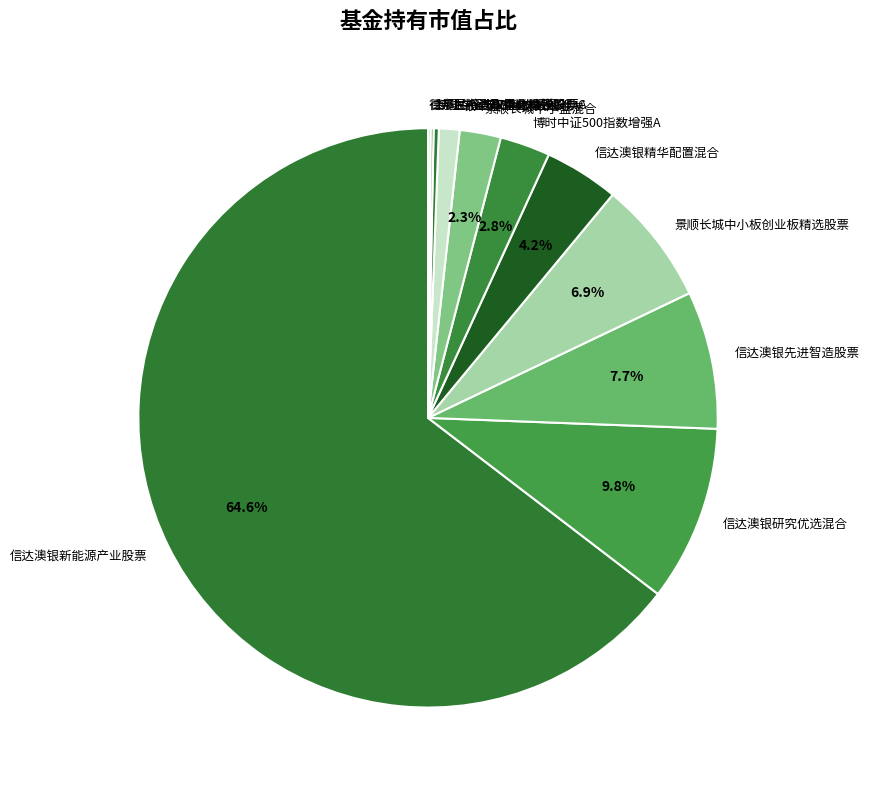

What portion of the pie excludes 景顺长城中小板创业板精选股票?

93.1%